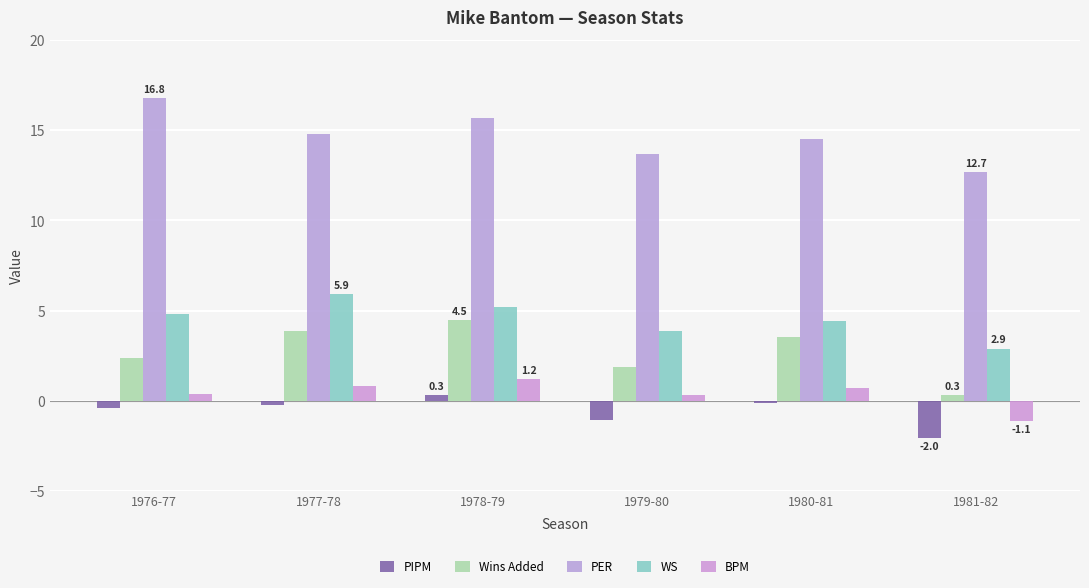

At which label is PER closest to 14?

1979-80